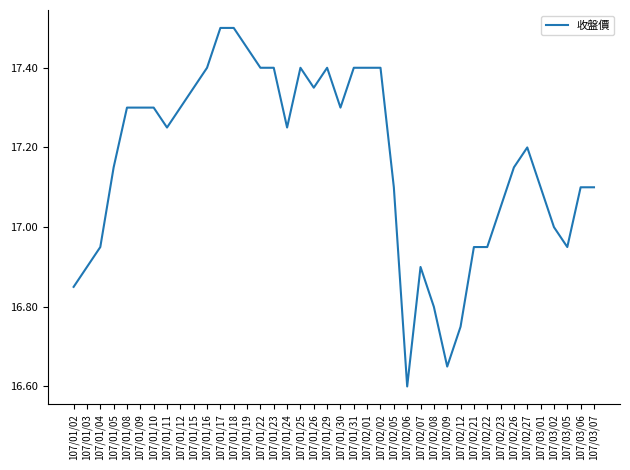

At which category does the chart reach its minimum across all series?

107/02/06